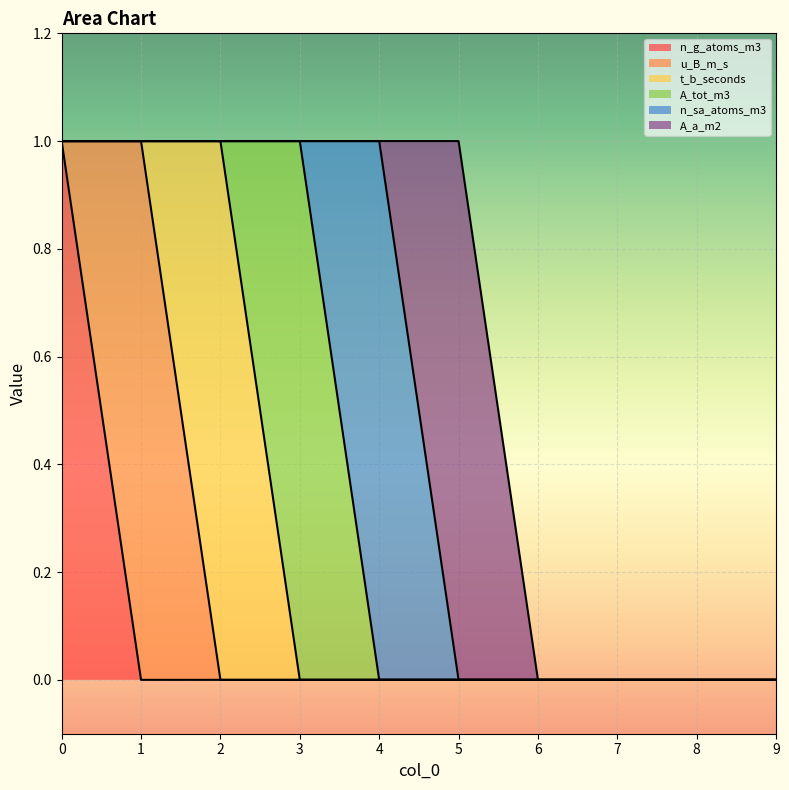

Reading left to right, transcribe all the data shown in this chart.

n_g_atoms_m3: 0=1	1=0	2=0	3=0	4=0	5=0	6=0	7=0	8=0	9=0
u_B_m_s: 0=0	1=1	2=0	3=0	4=0	5=0	6=0	7=0	8=0	9=0
t_b_seconds: 0=0	1=0	2=1	3=0	4=0	5=0	6=0	7=0	8=0	9=0
A_tot_m3: 0=0	1=0	2=0	3=1	4=0	5=0	6=0	7=0	8=0	9=0
n_sa_atoms_m3: 0=0	1=0	2=0	3=0	4=1	5=0	6=0	7=0	8=0	9=0
A_a_m2: 0=0	1=0	2=0	3=0	4=0	5=1	6=0	7=0	8=0	9=0